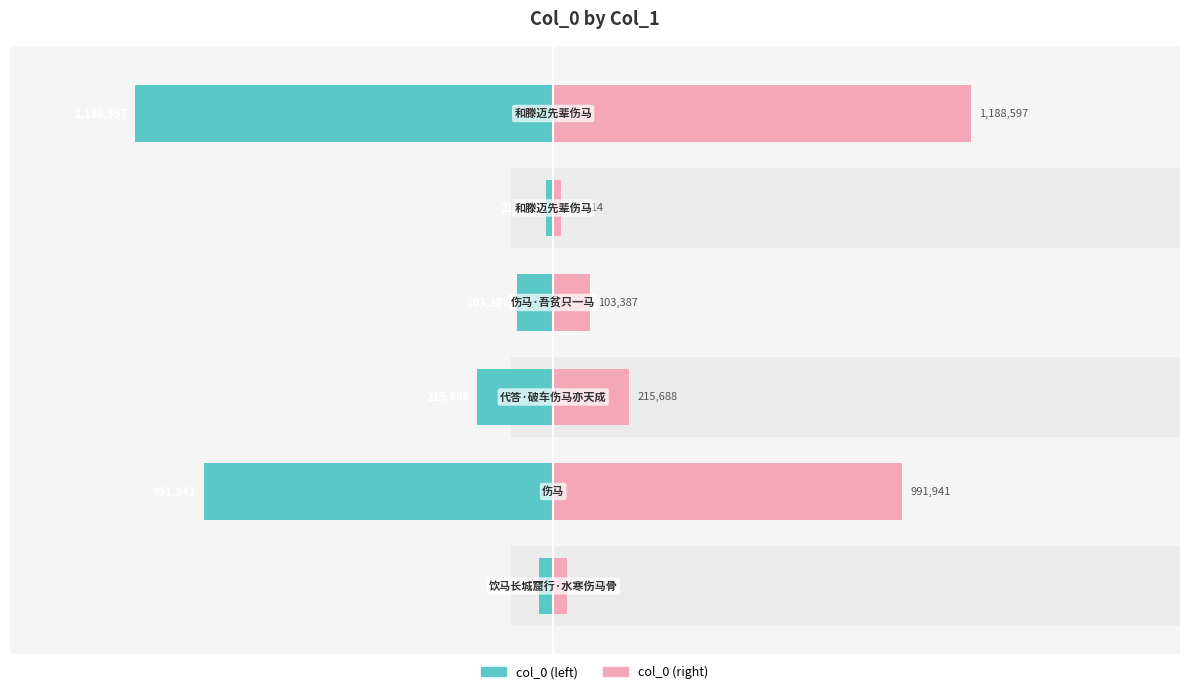

Reading right to left, what are all the values shown in this chart?

col_0 (left): -1188597	-21914	-103387	-215688	-991941	-39938
col_0 (right): 1188597	21914	103387	215688	991941	39938